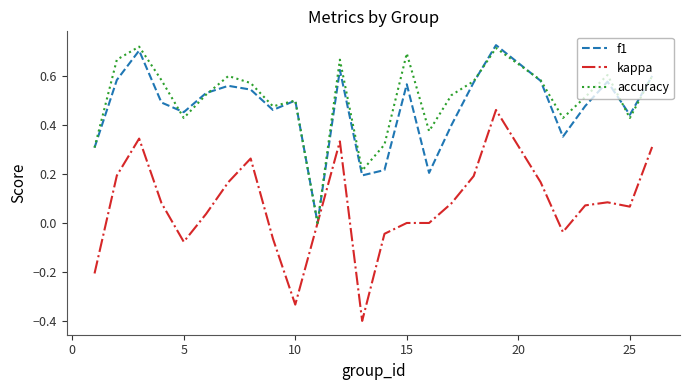

What is the lowest value of the kappa series?

-0.4